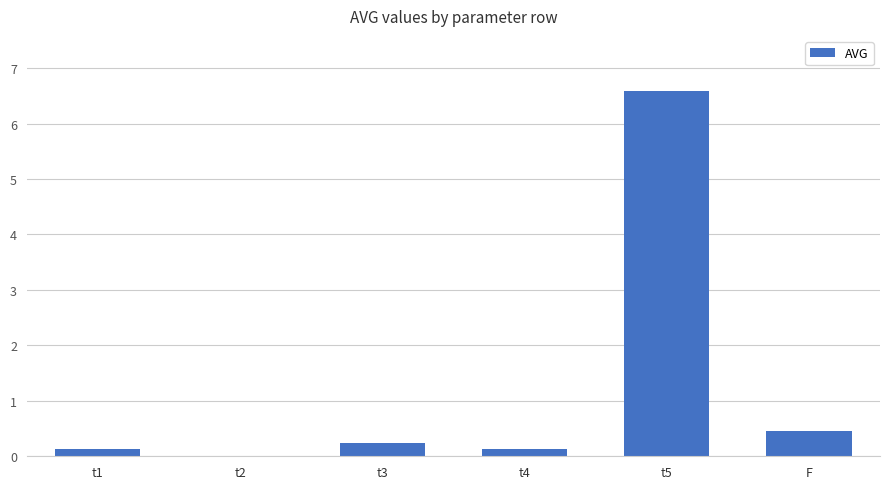

What is the sum of the values at t3 and t5?

6.8